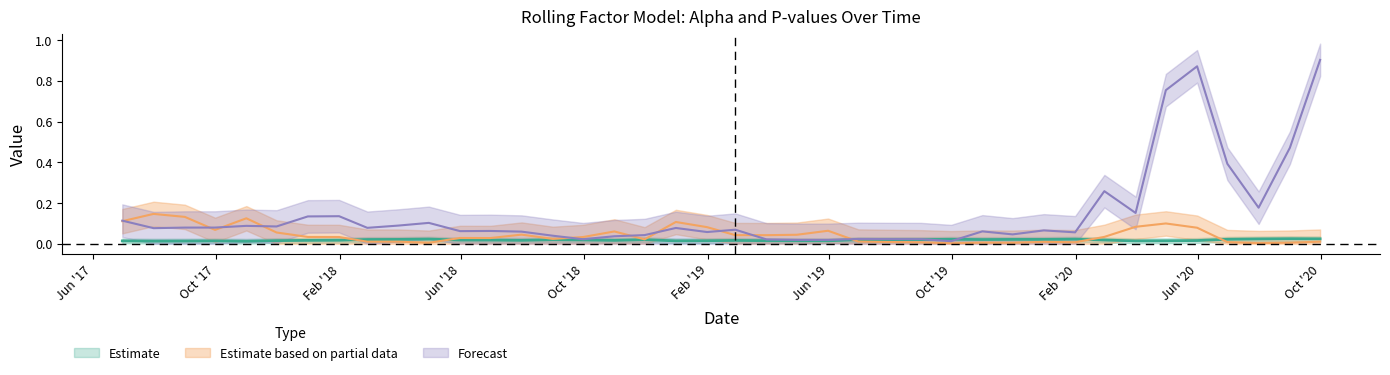

What is the difference between the maximum and minimum values in the pvalue_Market series?

0.9